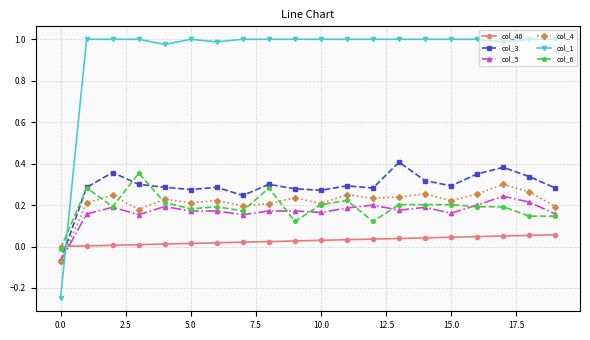

What are all the series names shown in the legend?

col_40, col_3, col_5, col_4, col_1, col_6